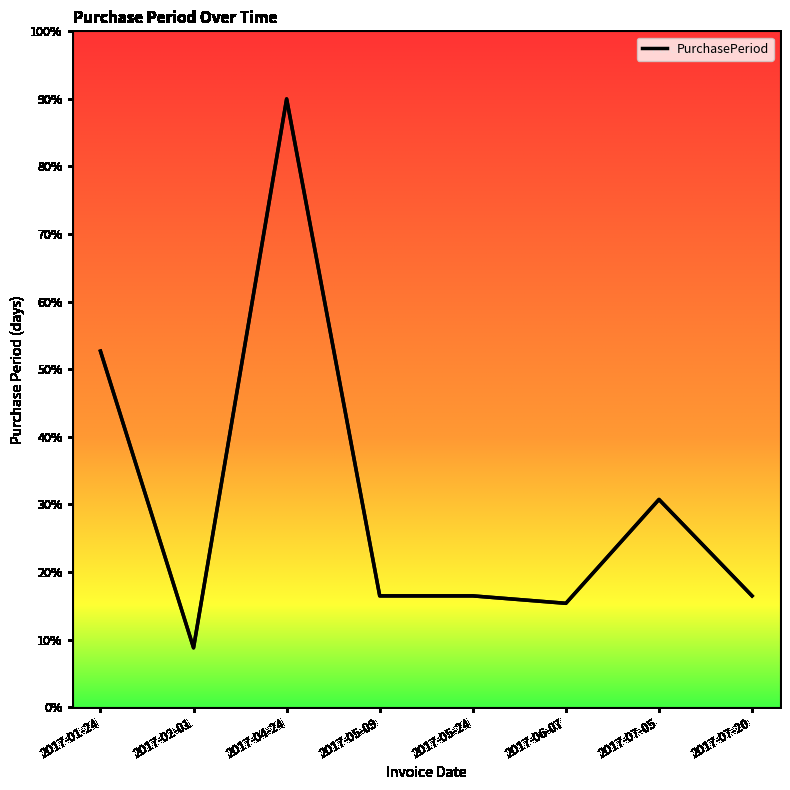

Reading left to right, list all the values displayed in this chart.

2017-01-24=52.7	2017-02-01=8.8	2017-04-24=90.0	2017-05-09=16.5	2017-05-24=16.5	2017-06-07=15.4	2017-07-05=30.7	2017-07-20=16.5